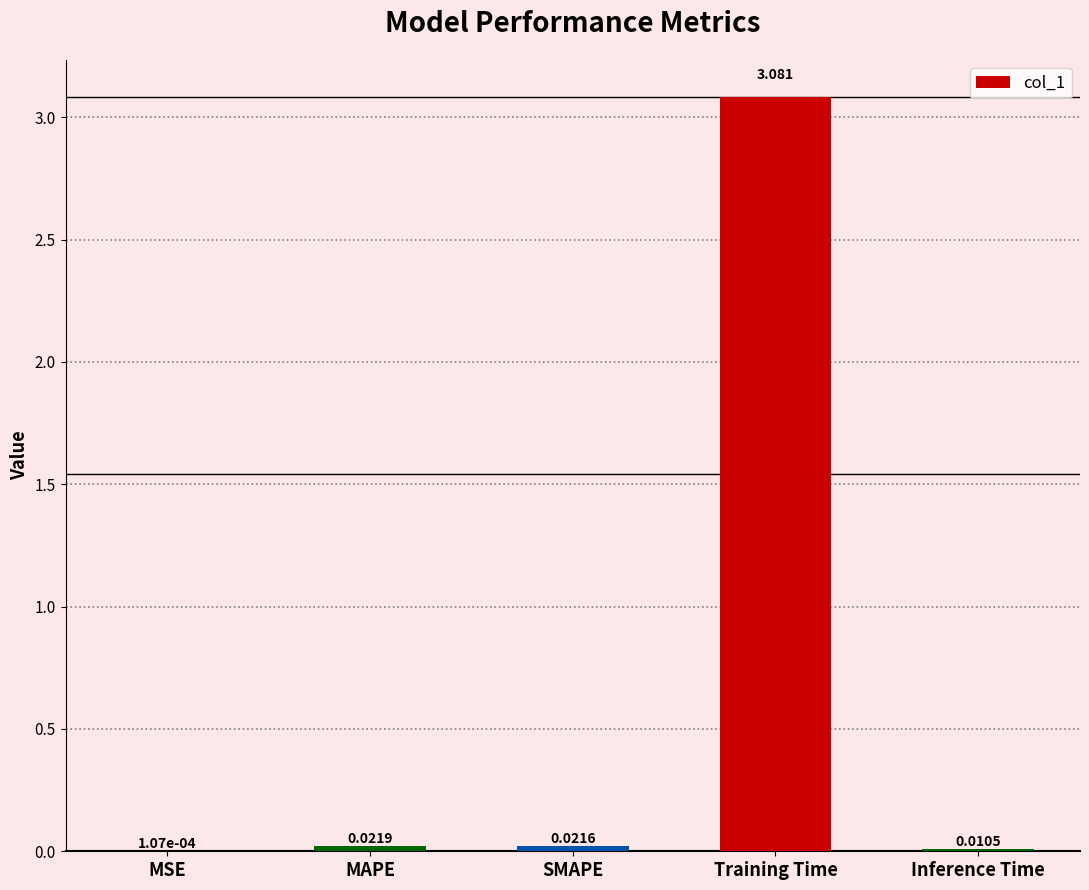

Which category has the highest value across all series?

Training Time